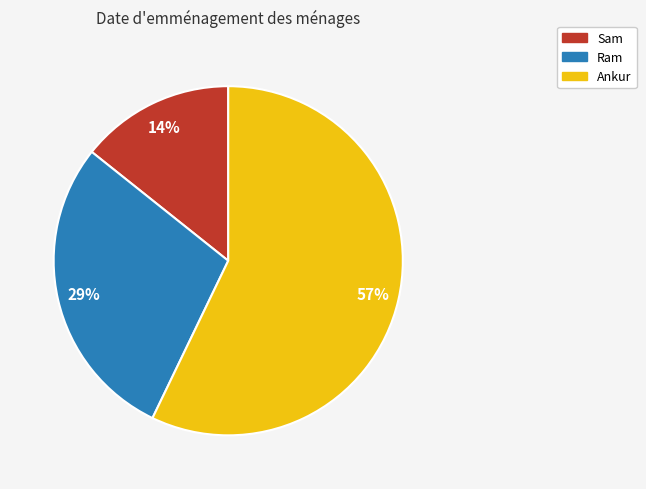

True or false: Ram accounts for 38% of the total.

False